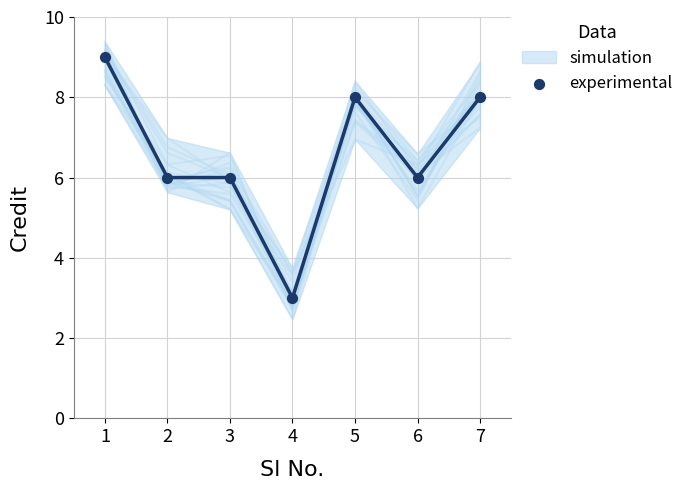

What is the average X value?

4